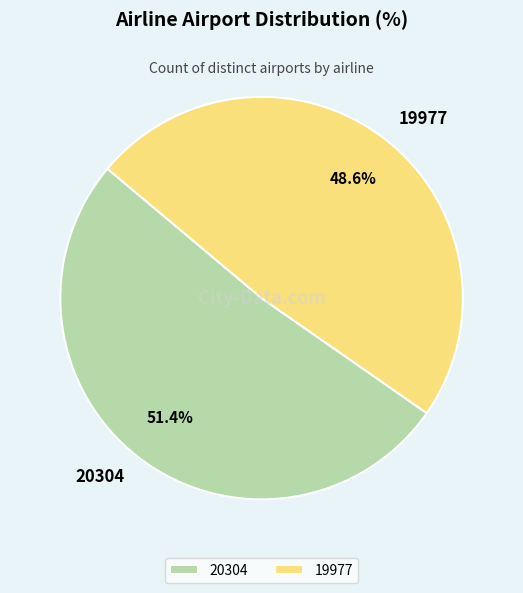

True or false: 19977 accounts for 54% of the total.

False